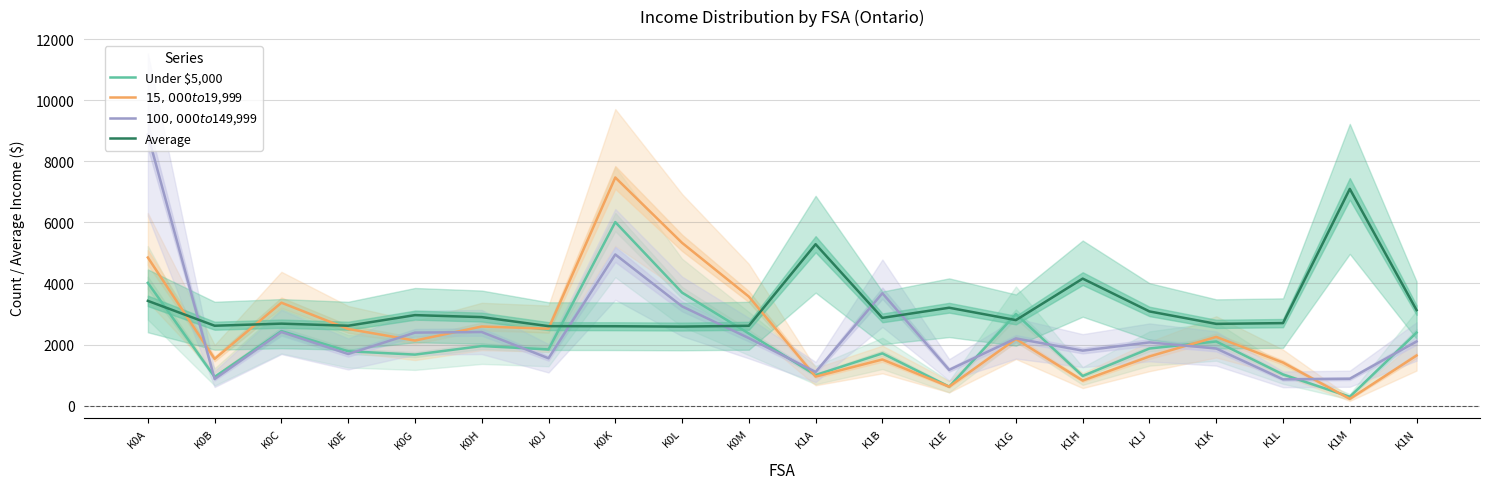

True or false: Under $5,000 has more than 0 interior local peaks.

True